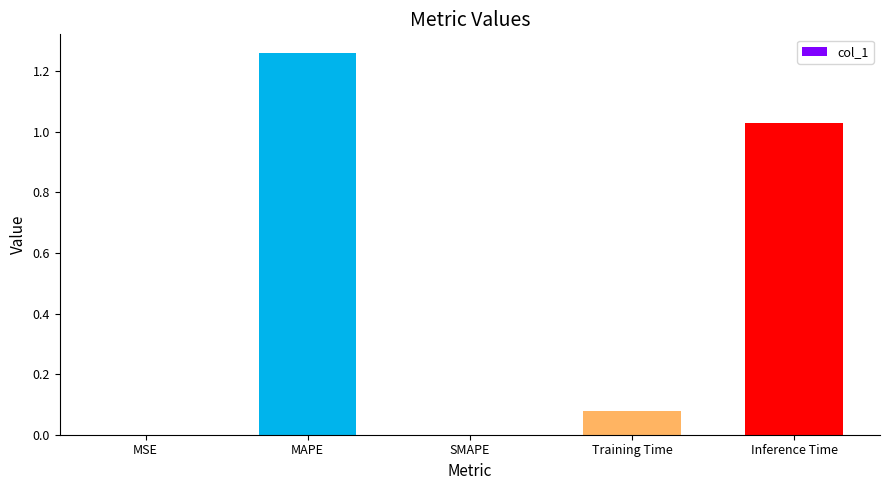

How many distinct data groups are displayed?

1